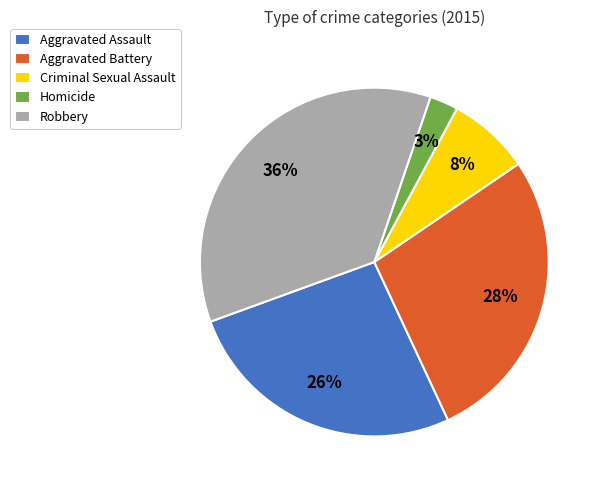

Is there any slice that represents more than half of the pie?

No